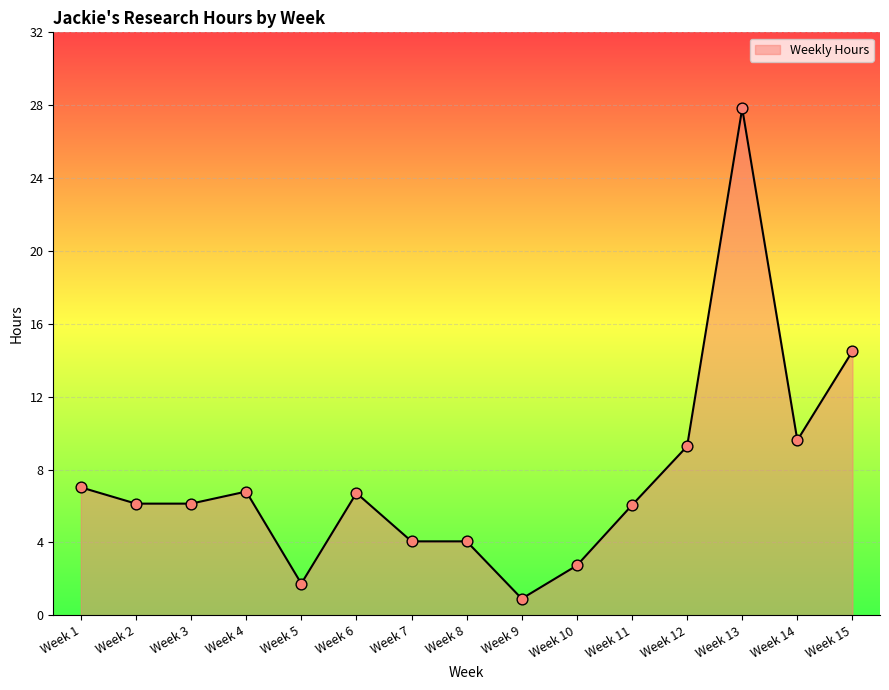

What is the change in value from Week 3 to Week 14?

+3.5